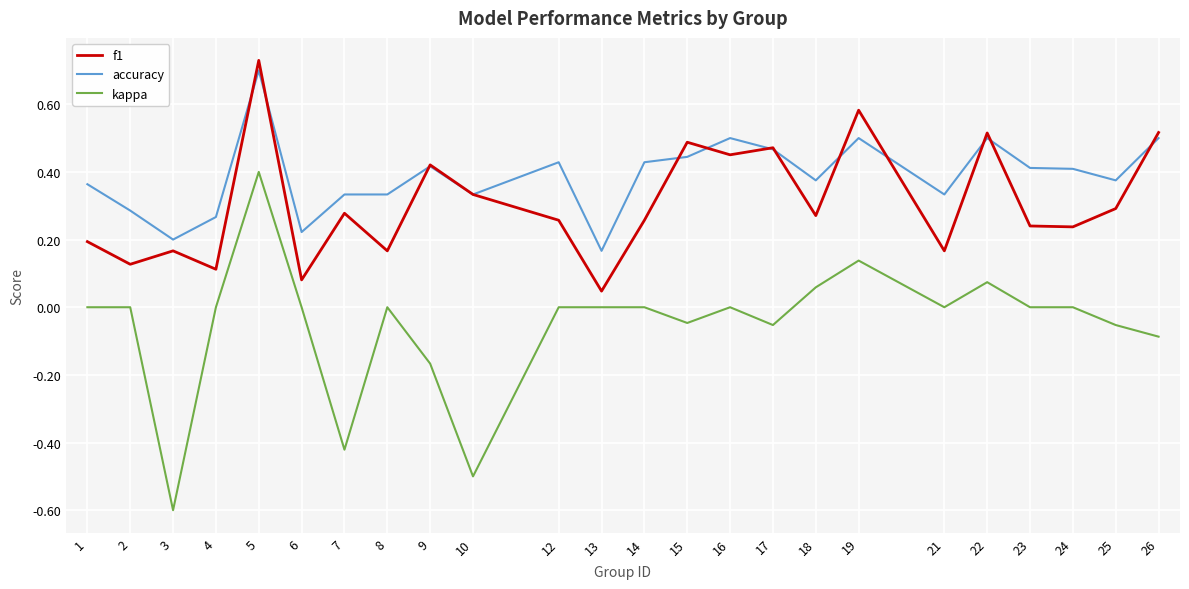

Between 13 and 22, which series saw the biggest shift?

f1